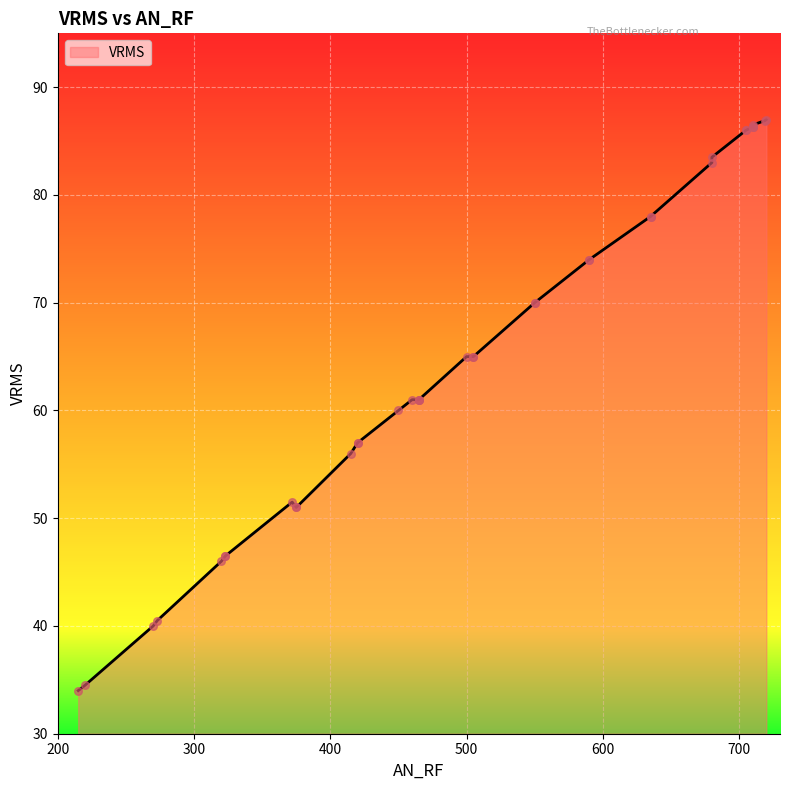

What is the ratio of the value at 215 to the value at 450?

0.6